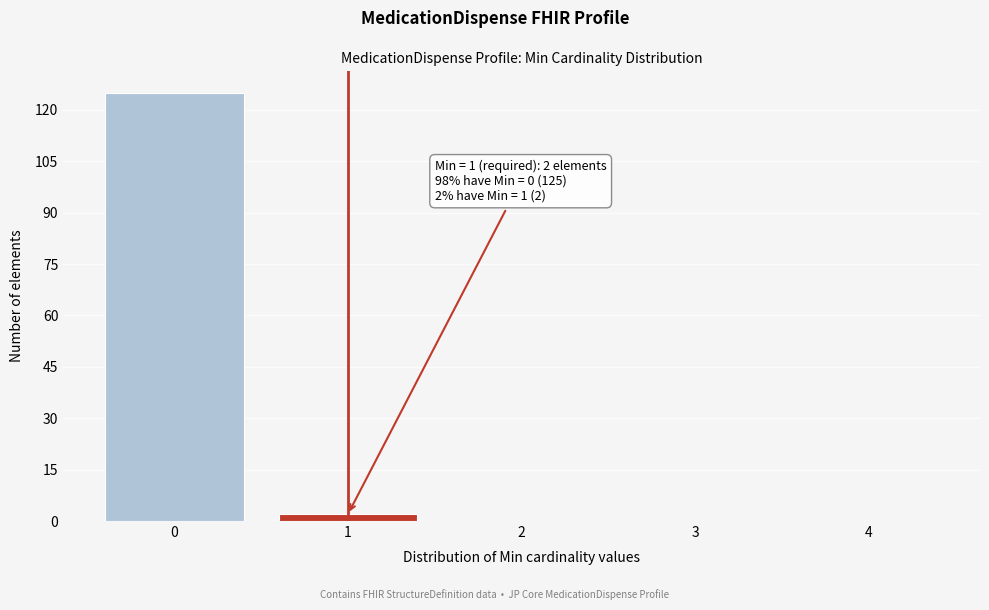

Reading right to left, what are all the values shown in this chart?

4=0	3=0	2=0	1=2	0=125